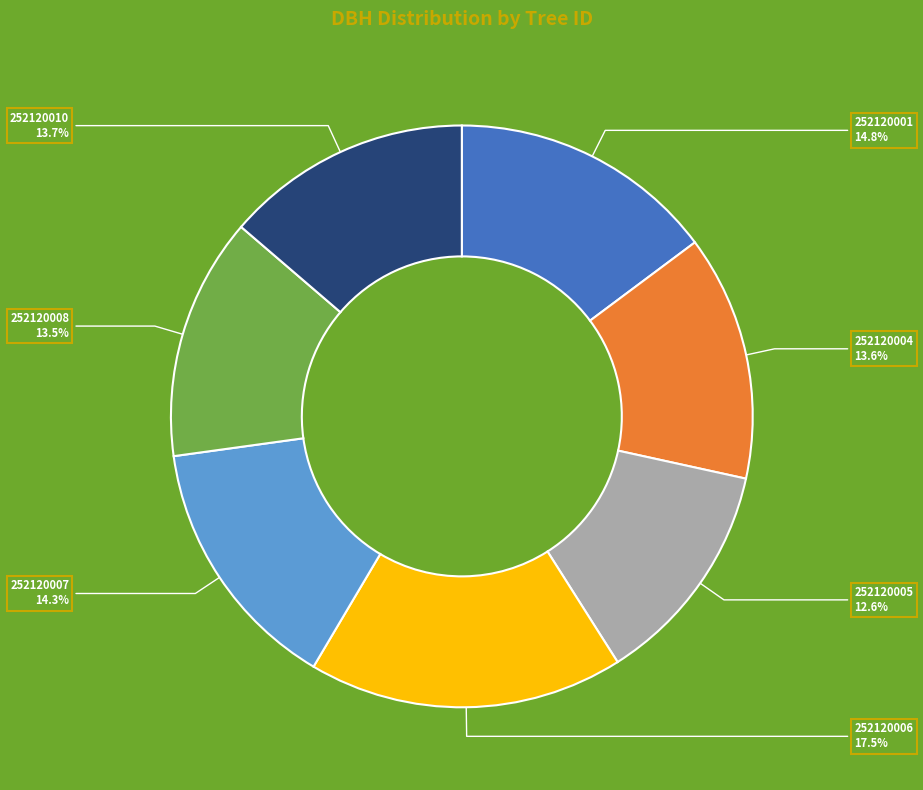

What percentage is NOT represented by 252120005?

87.4%